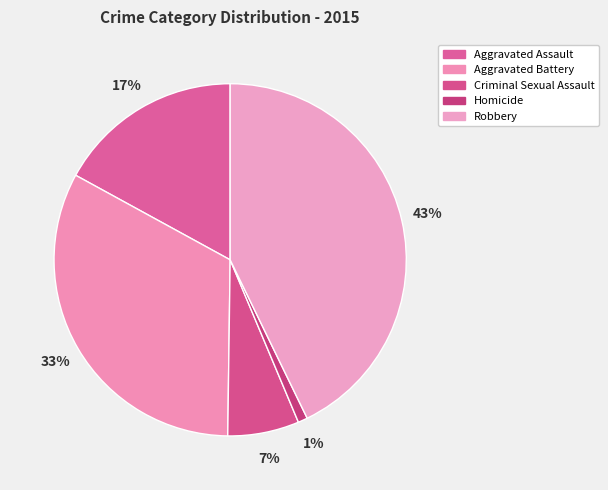

To the nearest percent, what is the combined percentage of Aggravated Battery and Criminal Sexual Assault?

39%